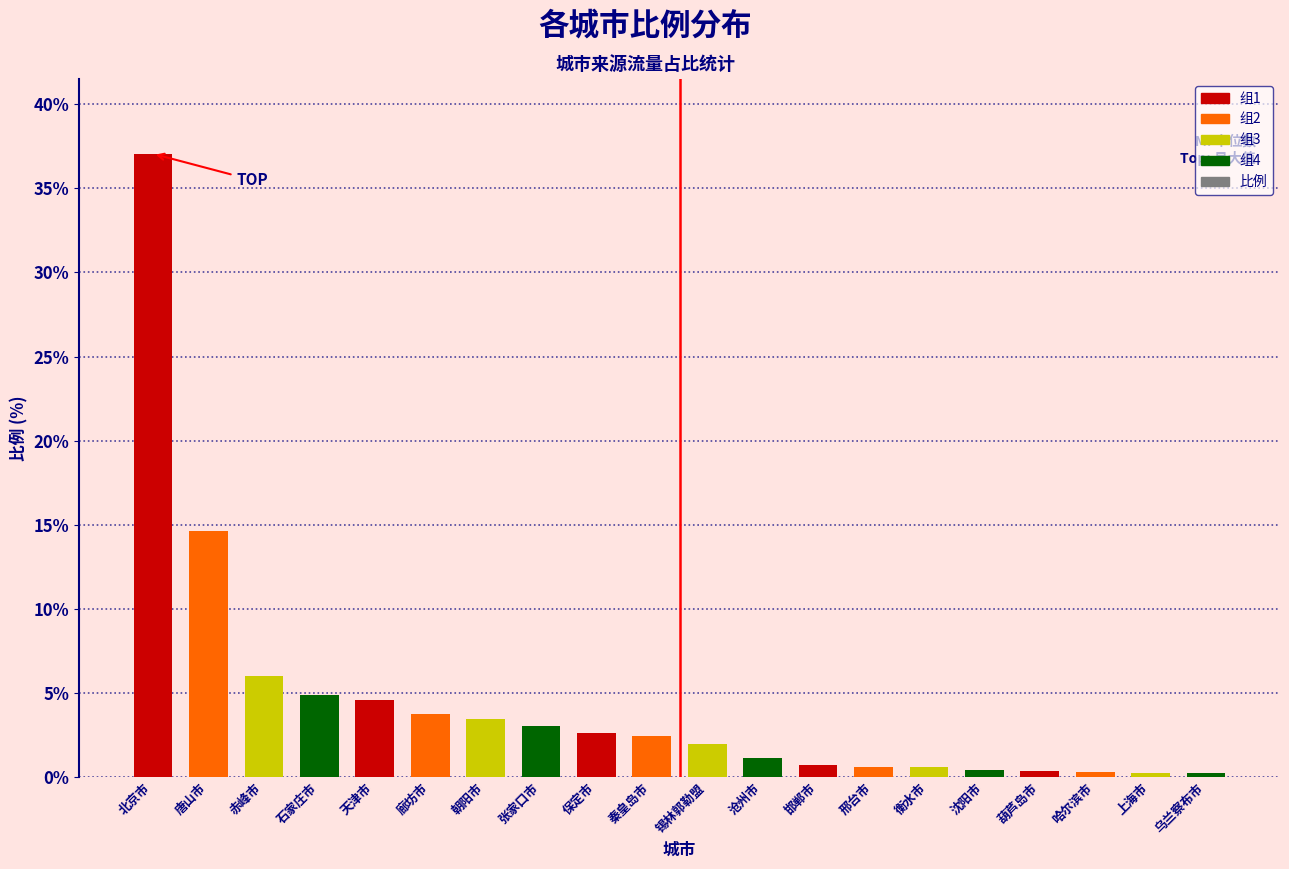

Is it true that the value at 赤峰市 is 3.3?

False